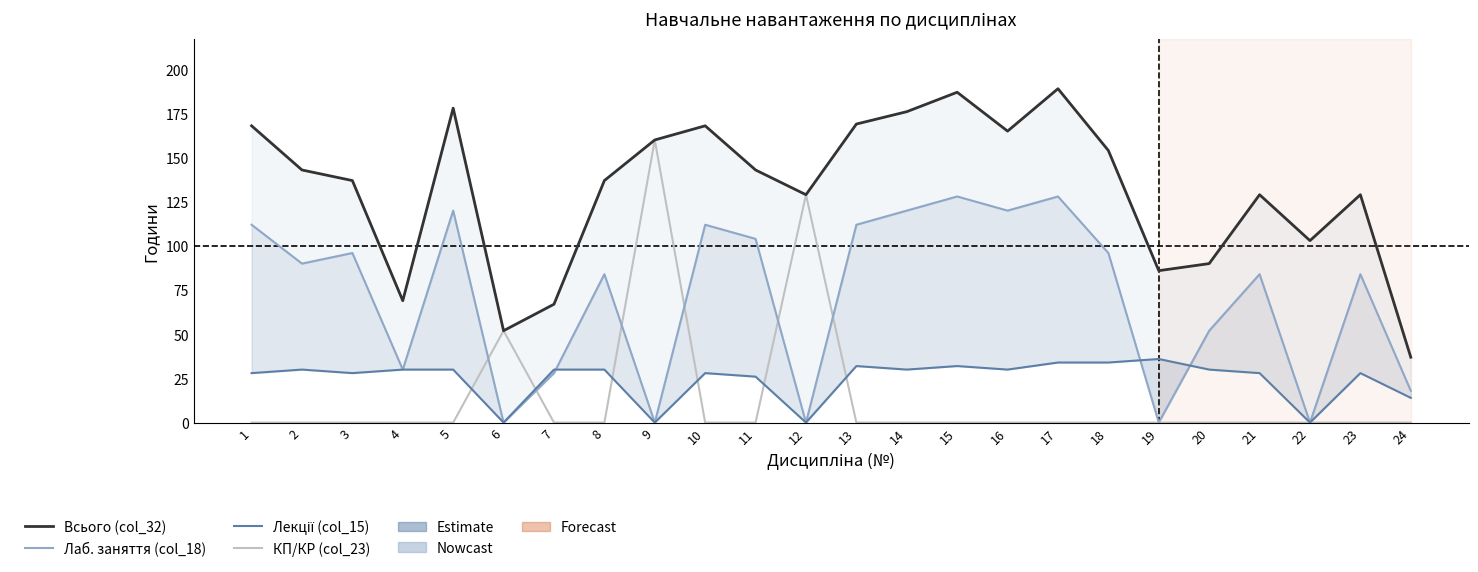

Reading left to right, extract all data points from this chart.

Всього (col_32): 1=168	2=143	3=137	4=69	5=178	6=52	7=67	8=137	9=160	10=168	11=143	12=129	13=169	14=176	15=187	16=165	17=189	18=154	19=86	20=90	21=129	22=103	23=129	24=37
Лаб. заняття (col_18): 1=112	2=90	3=96	4=30	5=120	6=0	7=28	8=84	9=0	10=112	11=104	12=0	13=112	14=120	15=128	16=120	17=128	18=96	19=0	20=52	21=84	22=0	23=84	24=18
Лекції (col_15): 1=28	2=30	3=28	4=30	5=30	6=0	7=30	8=30	9=0	10=28	11=26	12=0	13=32	14=30	15=32	16=30	17=34	18=34	19=36	20=30	21=28	22=0	23=28	24=14
КП/КР (col_23): 1=0	2=0	3=0	4=0	5=0	6=52	7=0	8=0	9=160	10=0	11=0	12=129	13=0	14=0	15=0	16=0	17=0	18=0	19=0	20=0	21=0	22=0	23=0	24=0